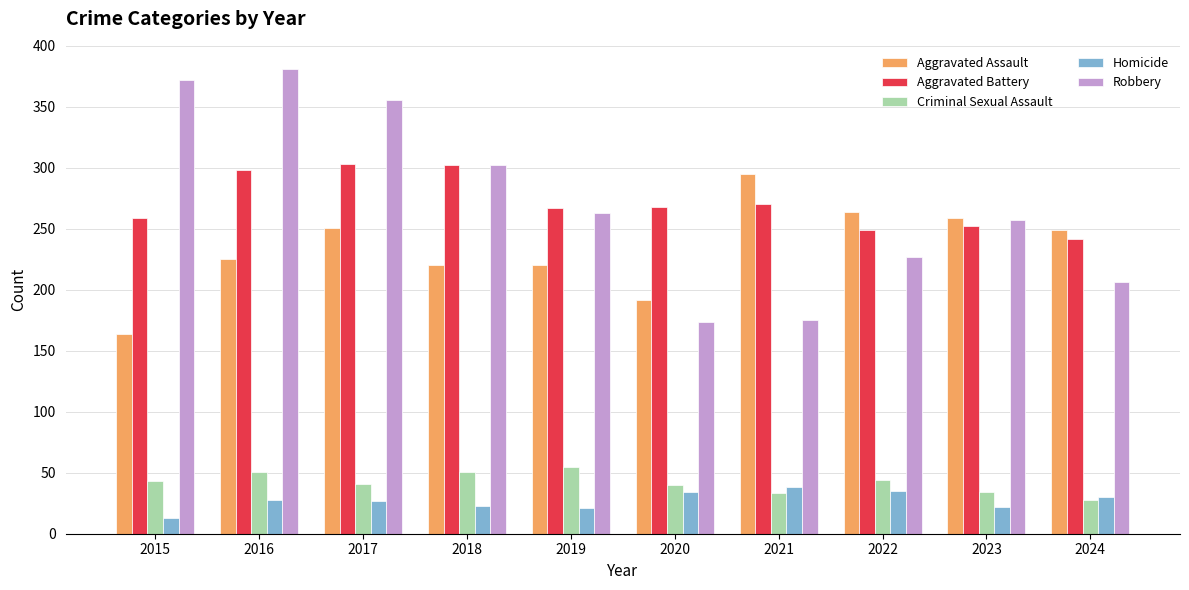

Does the chart contain any negative values?

No